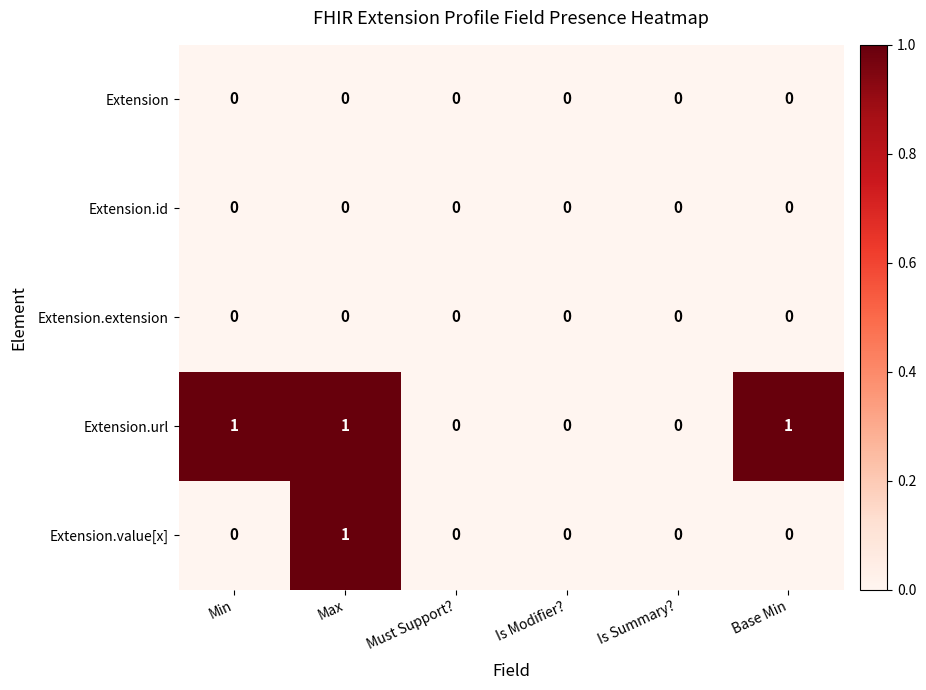

True or false: Extension.id has a value of 0 at Base Min.

True